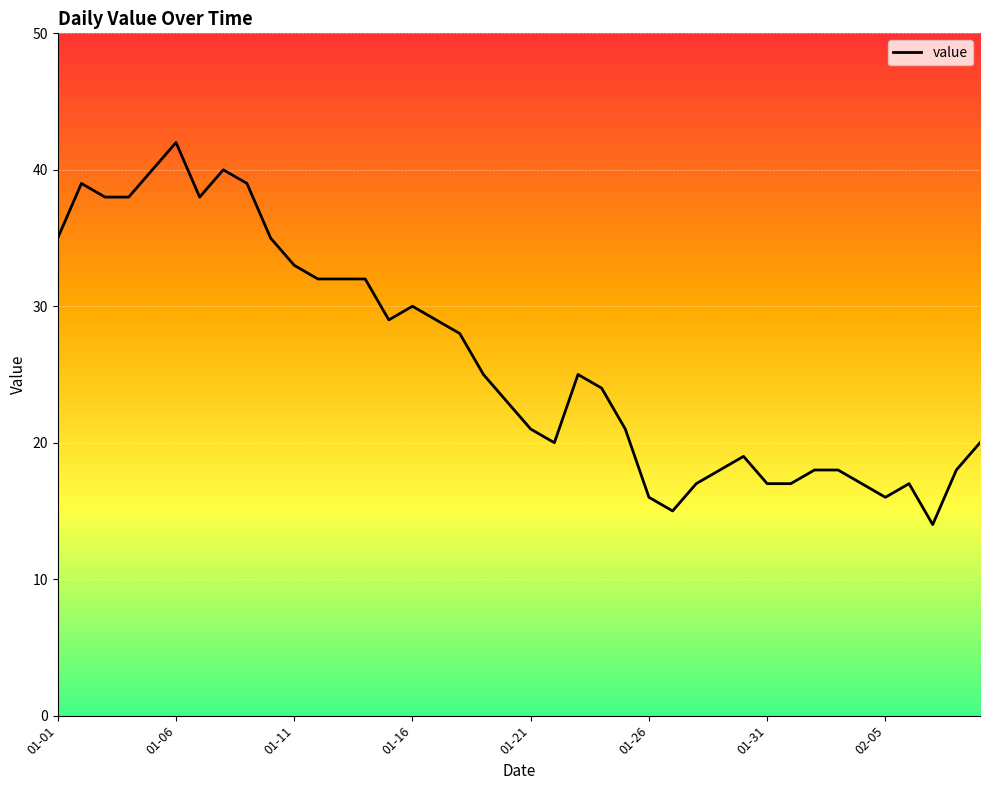

What is the minimum value shown in the chart?

14